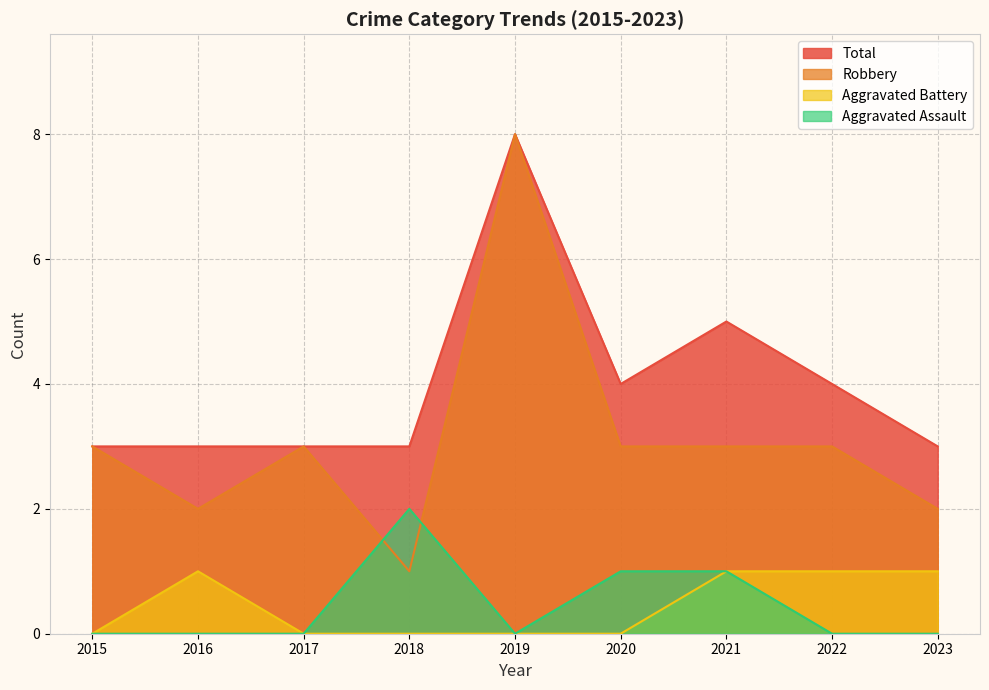

At which category is the sum across all series the highest?

2019